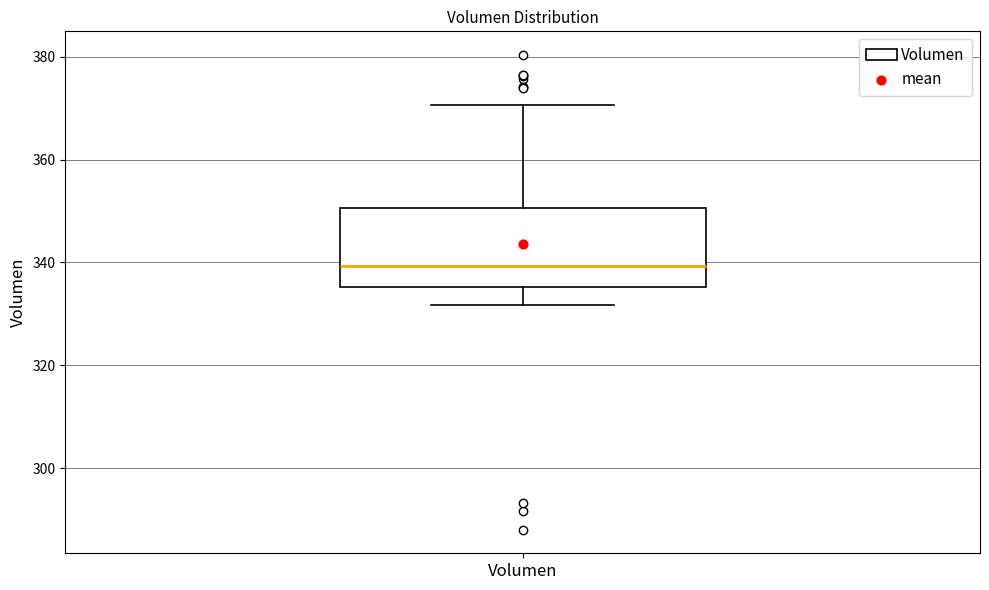

Transcribe this box plot: give where the median line is, the range the box spans, and where the two whiskers end, as read against the y-axis. The values are not printed on the chart, so give them approximately, as read against the axis.

median 340, box 336 to 350, whiskers 332 to 370